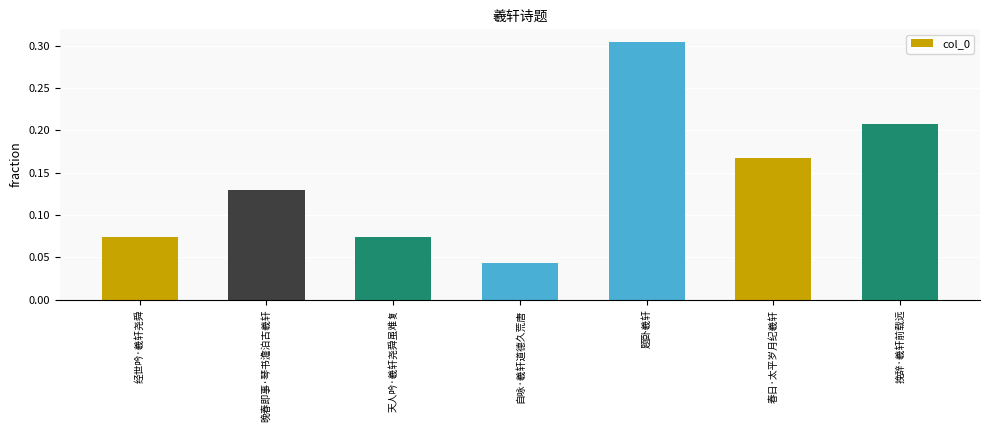

How many bars are there in total?

7